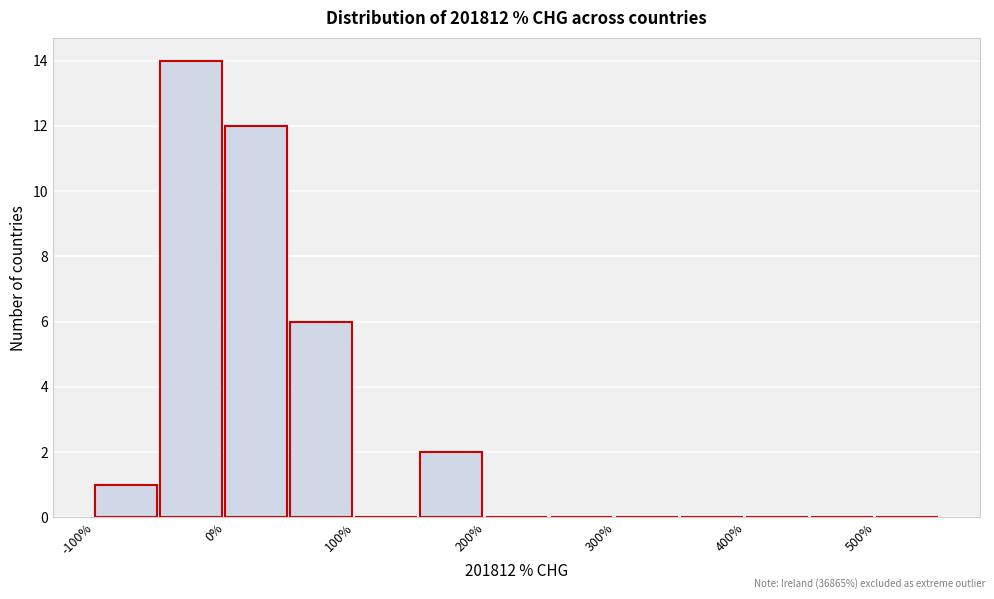

Reading left to right, list every bar in this chart as the range it spans on the x-axis followed by its height. The values are not printed on the chart, so give them approximately, as read against the axis.

-100 to -50: 1
-50 to 0: 14
0 to 50: 12
50 to 100: 6
100 to 150: 0
150 to 200: 2
200 to 250: 0
250 to 300: 0
300 to 350: 0
350 to 400: 0
400 to 450: 0
450 to 500: 0
500 to 550: 0